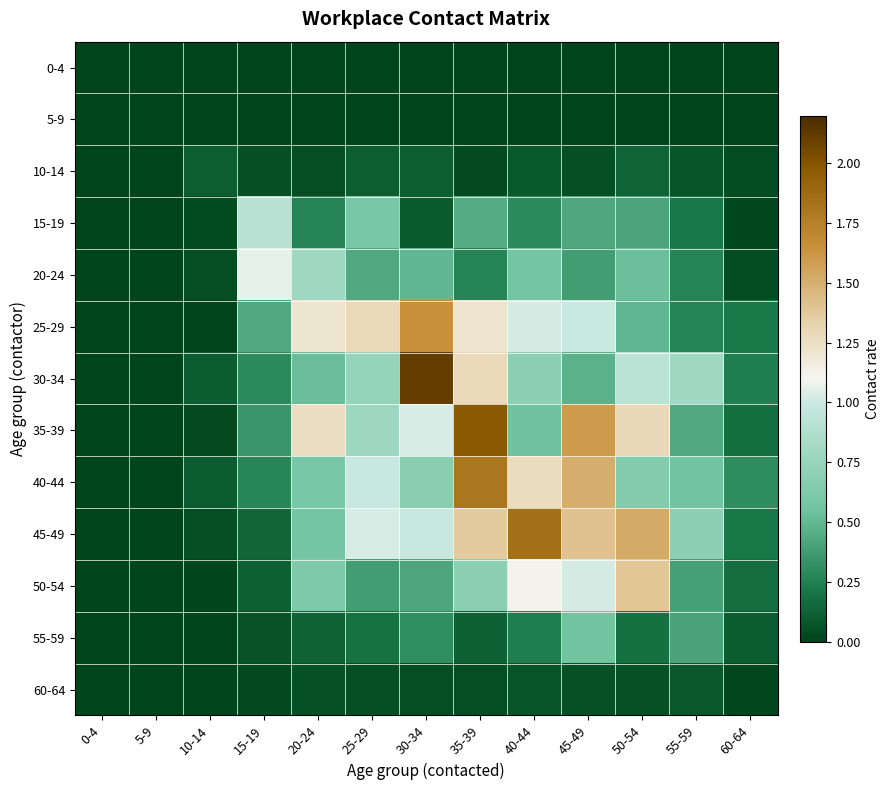

At which category is the sum across all series the highest?

35-39